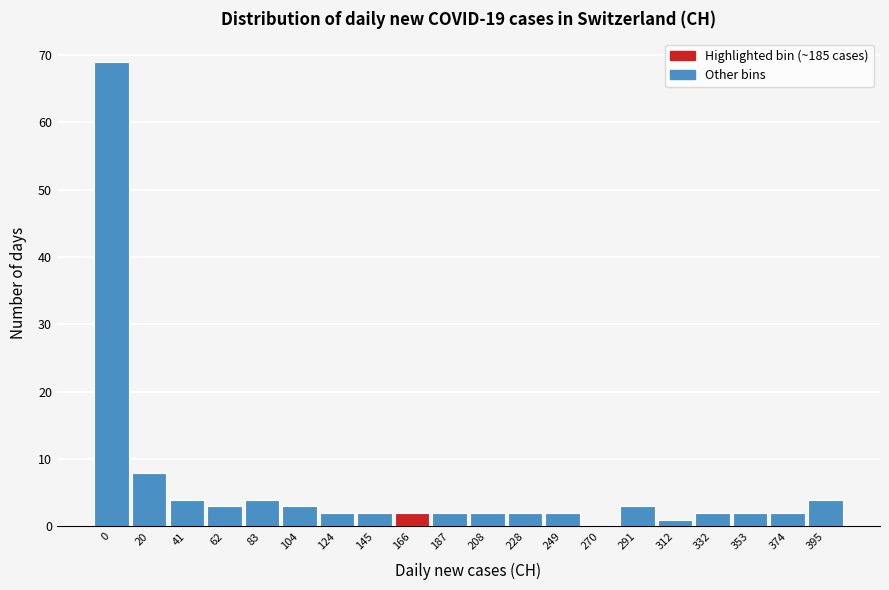

Reading right to left, what are all the values shown in this chart?

395=4	374=2	353=2	332=2	312=1	291=3	270=0	249=2	228=2	208=2	187=2	166=2	145=2	124=2	104=3	83=4	62=3	41=4	20=8	0=69